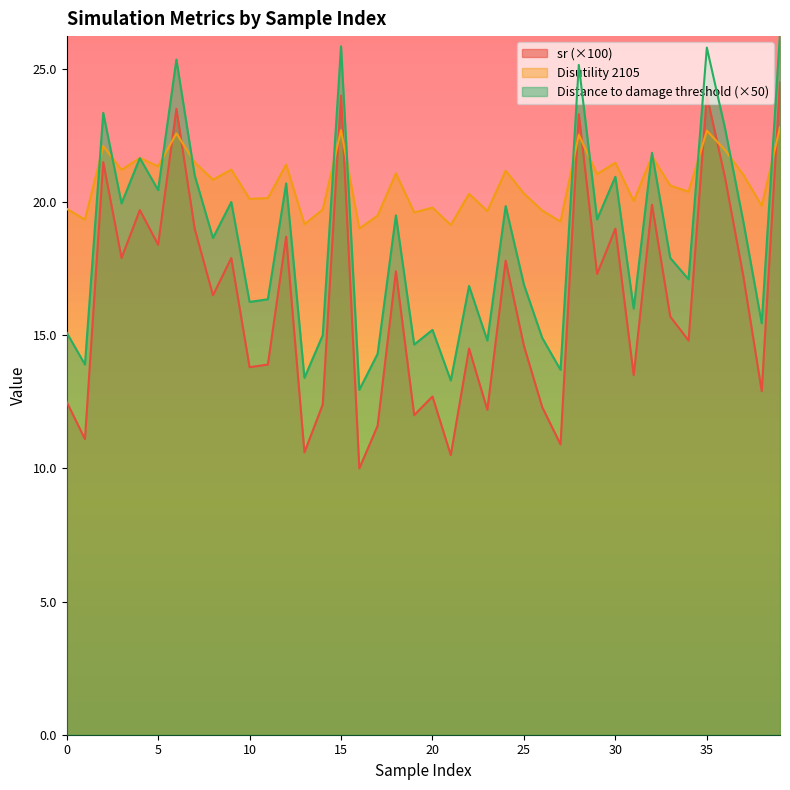

Rank the series at 1 from highest to lowest value.

Disutility 2105, Distance to damage threshold 2105, sr